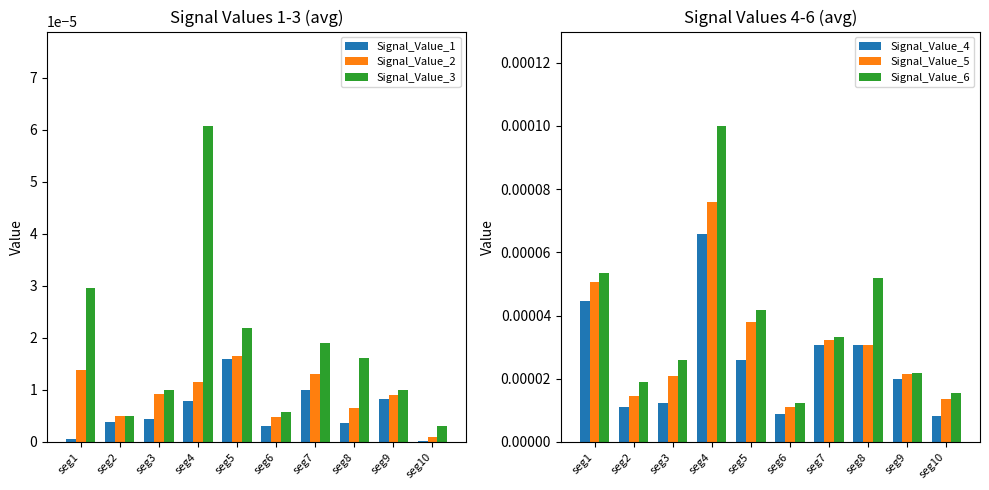

Which category has the highest value in the Signal_Value_3 series?

seg4